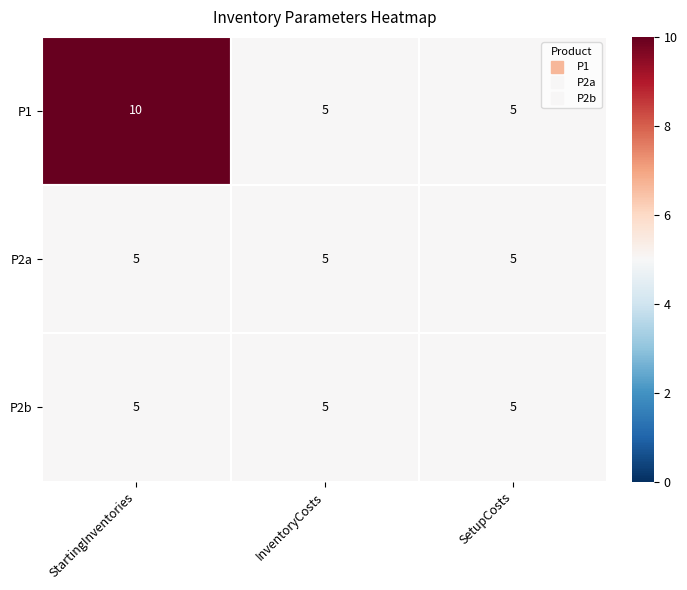

Which series has the widest spread of values?

P1